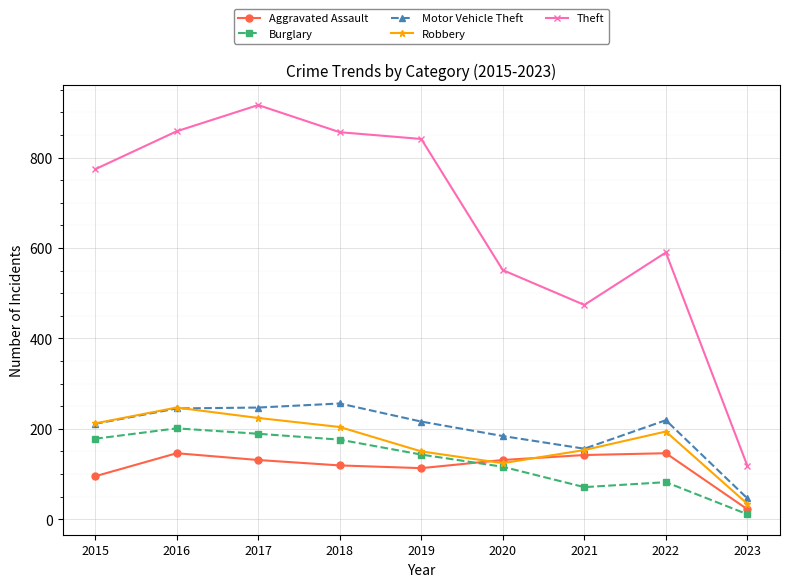

What is the spread (max minus min) of values at 2015?

679